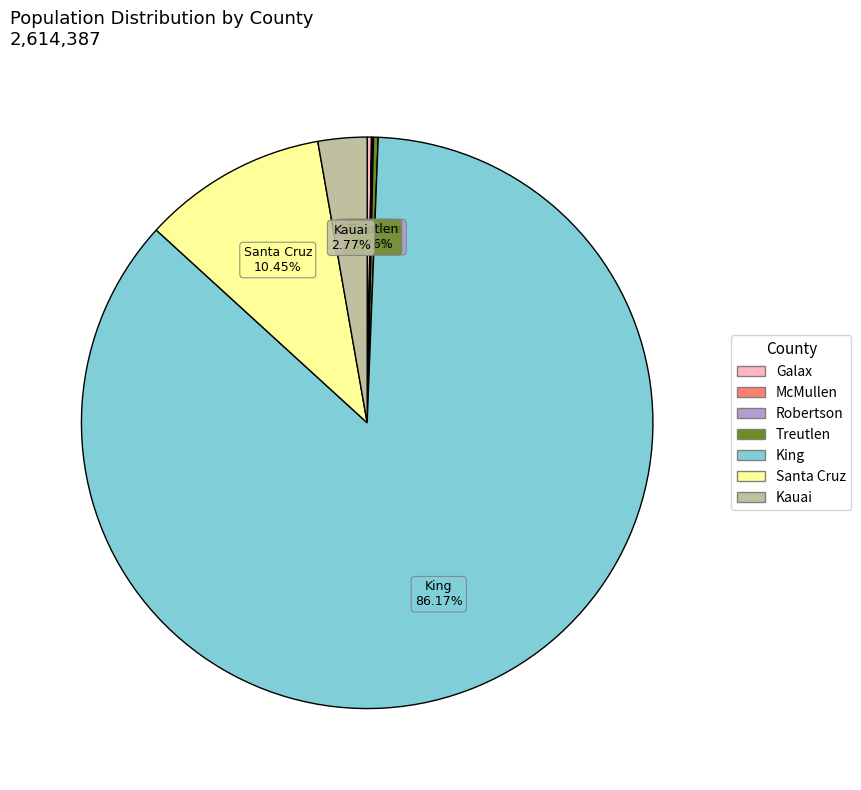

Does any single category account for the majority?

Yes